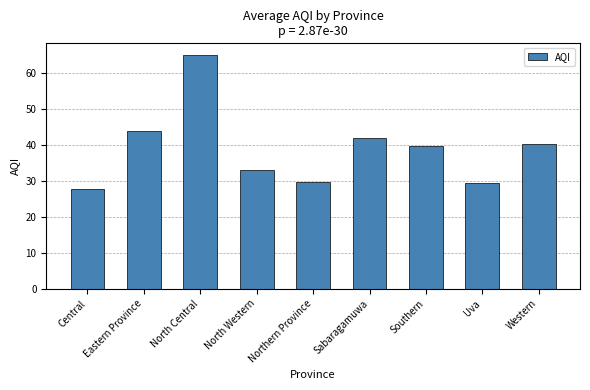

Reading right to left, list all the values displayed in this chart.

Western=40.1	Uva=29.3	Southern=39.8	Sabaragamuwa=42.0	Northern Province=29.8	North Western=33.0	North Central=65.0	Eastern Province=44.0	Central=27.7